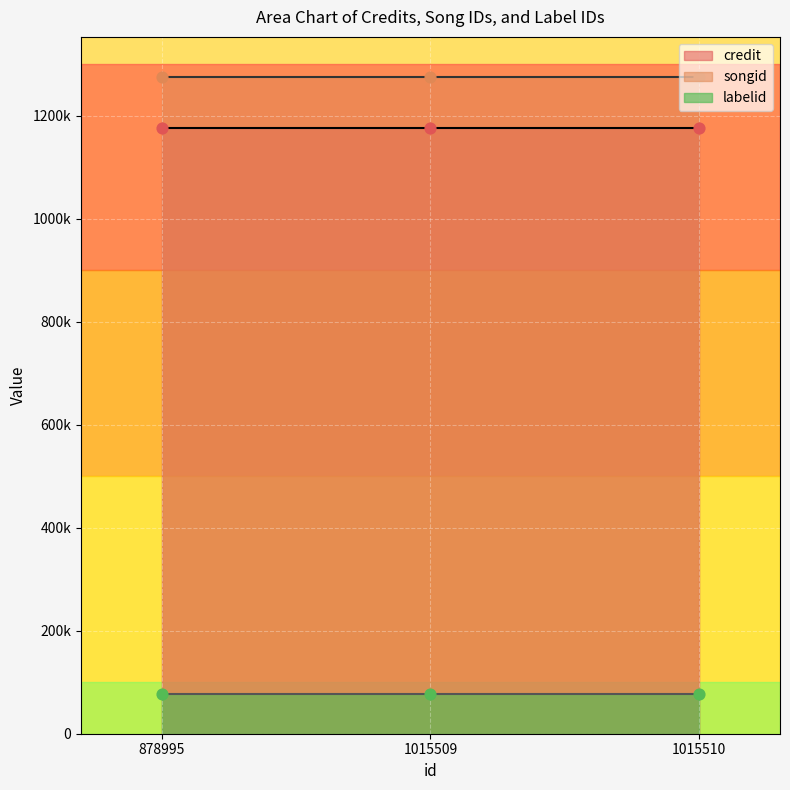

What is the total value across all series at 878995?

2529865